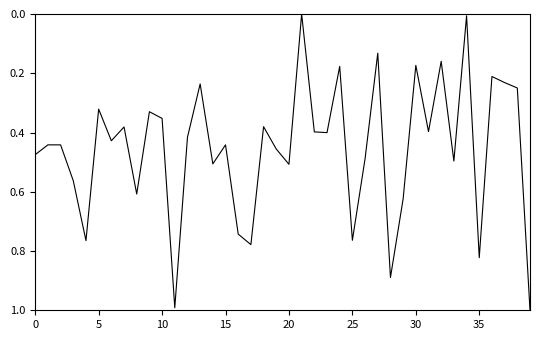

What is the maximum value shown in the chart?

1.0